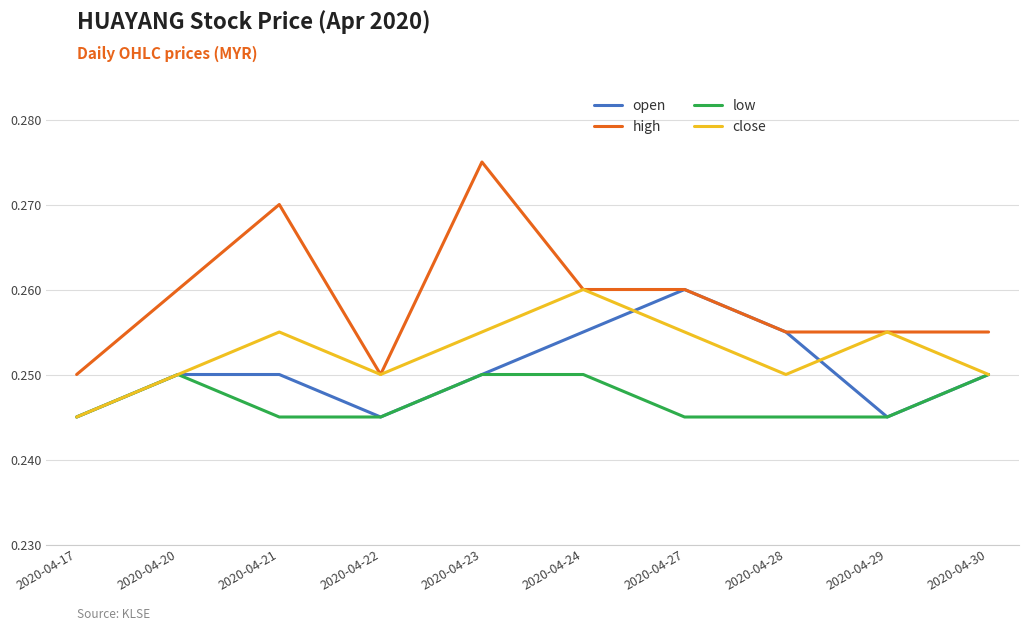

The value of high at 2020-04-29 is 0.1. True or false?

False